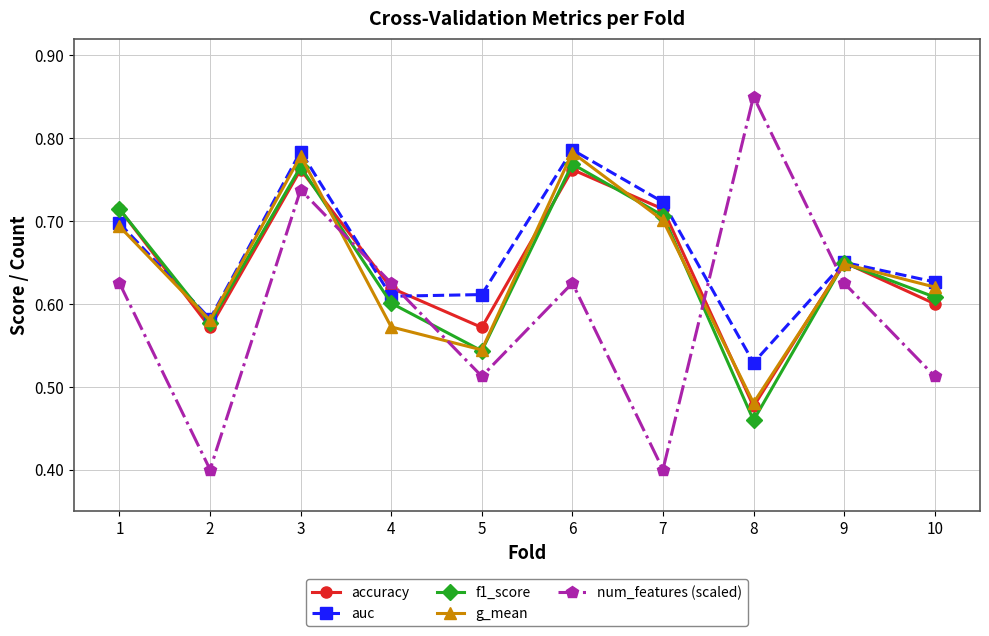

Is the value of num_features (scaled) at 9 greater than the value of f1_score at 9?

No